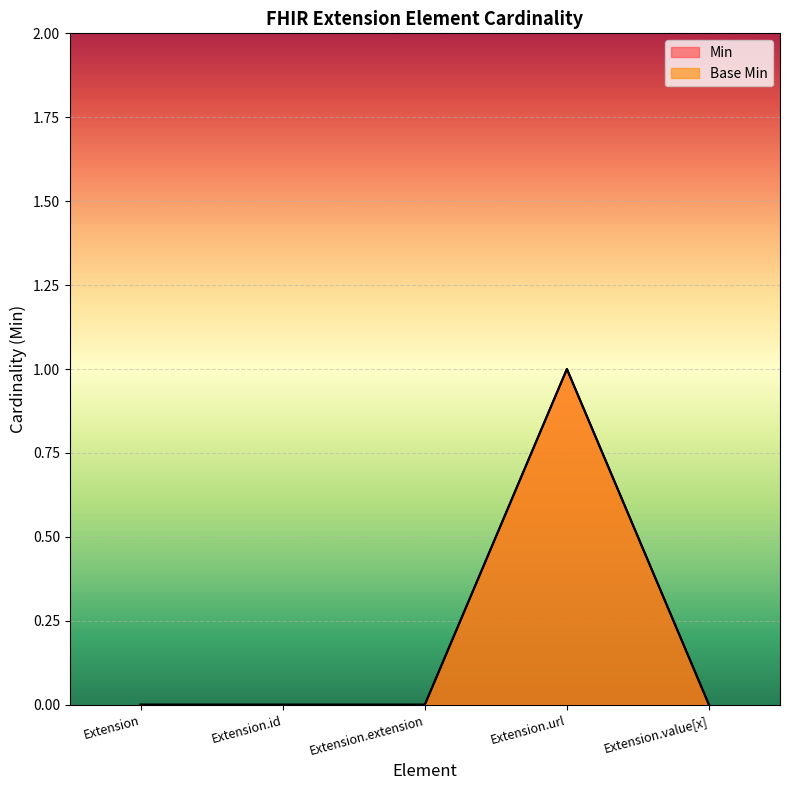

True or false: Base Min and Min intersect in this chart.

False